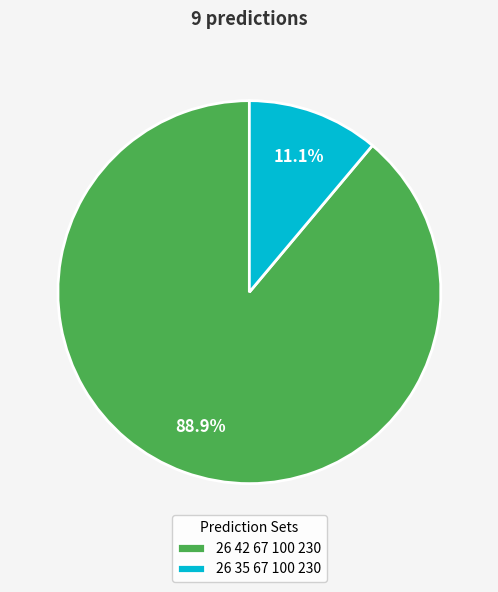

Is it true that 26 35 67 100 230 is 3% of the pie?

False